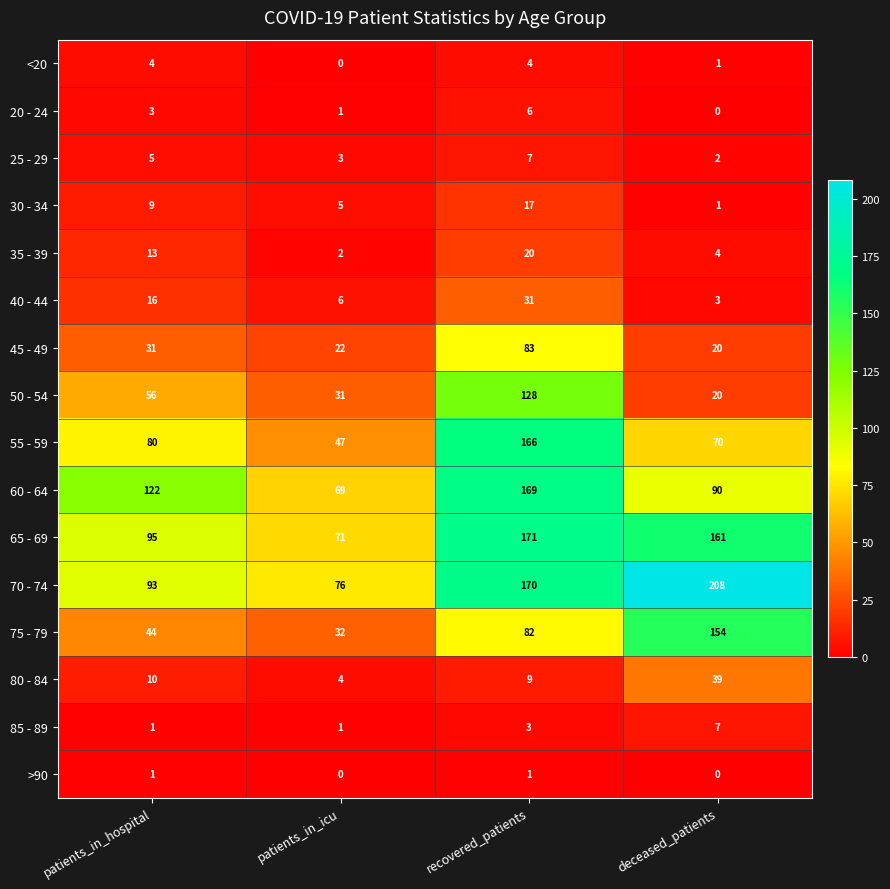

How many 65 - 69 values are between 95 and 171?

3